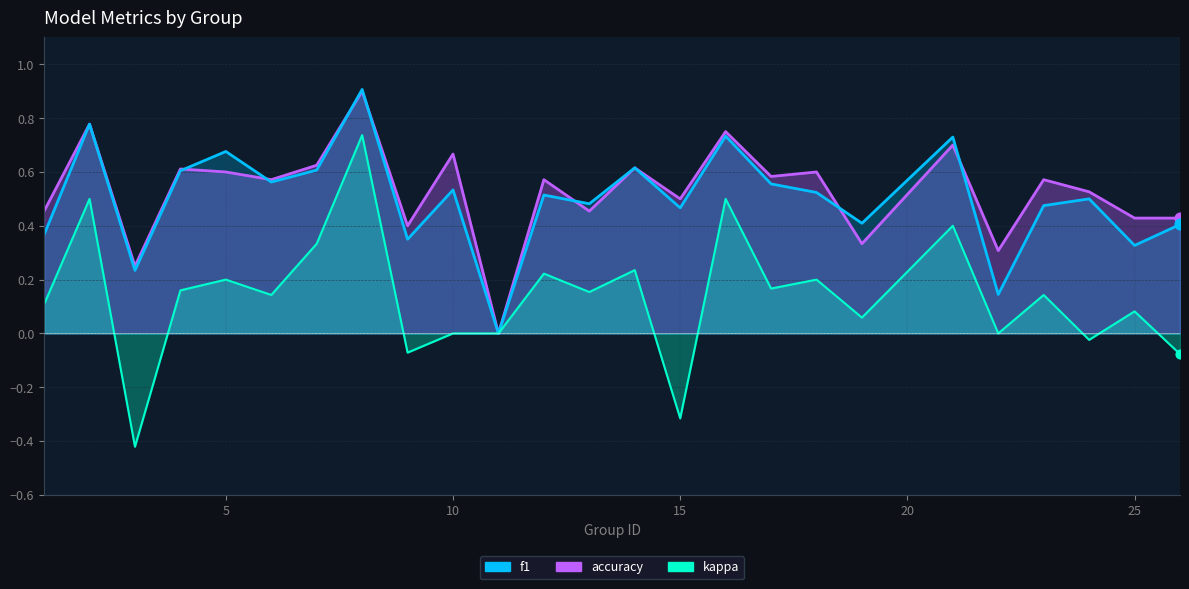

Which series has the largest Y range (max minus min)?

kappa